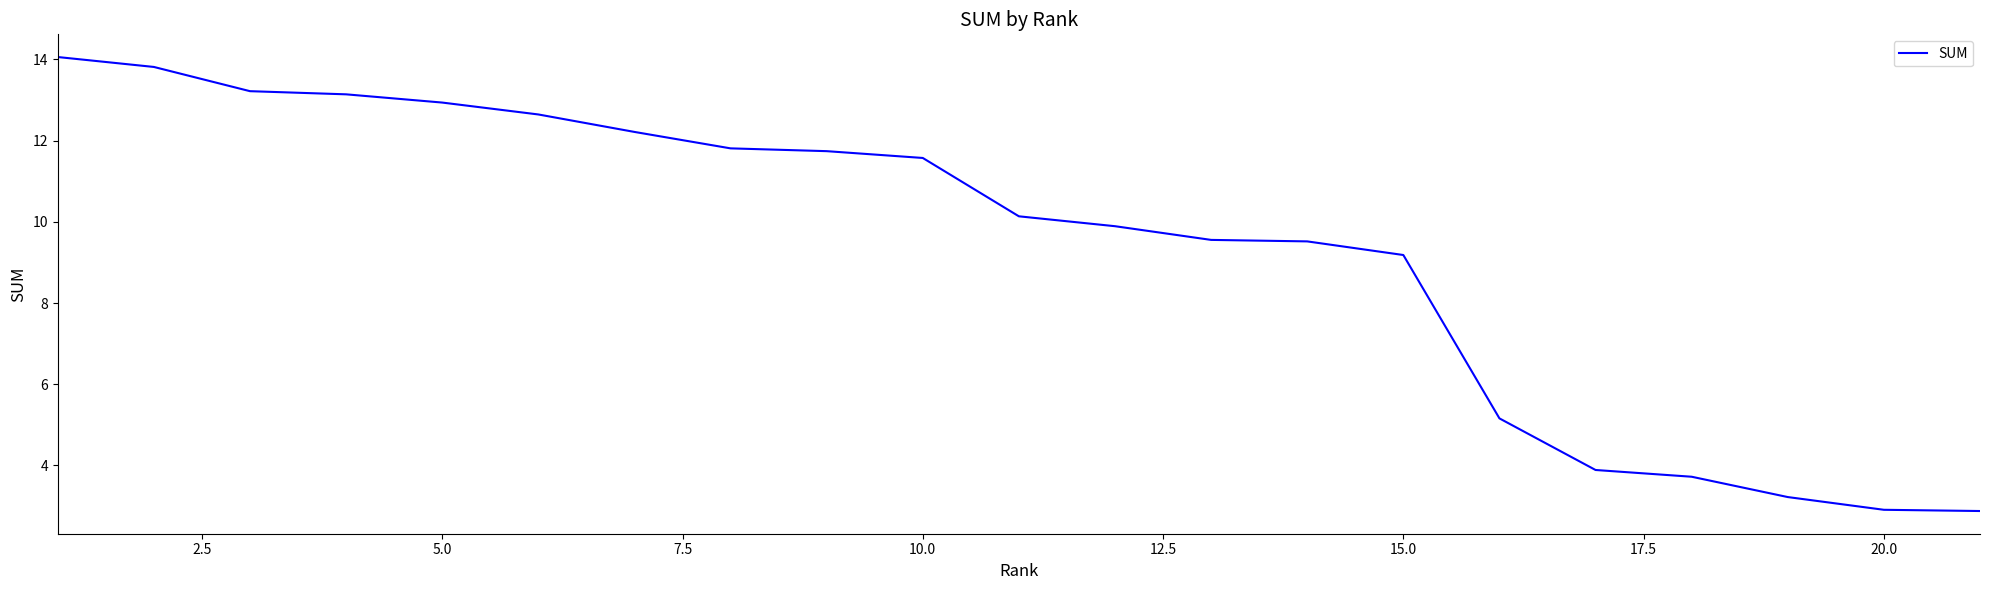

Does the chart display data point markers on the line(s)?

No